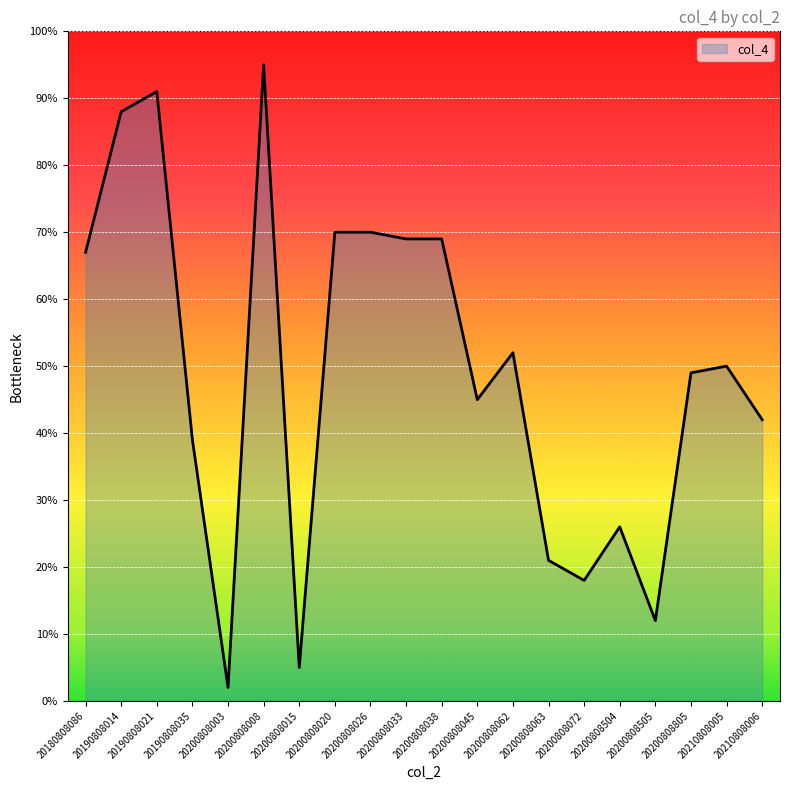

How many distinct data groups are displayed?

1